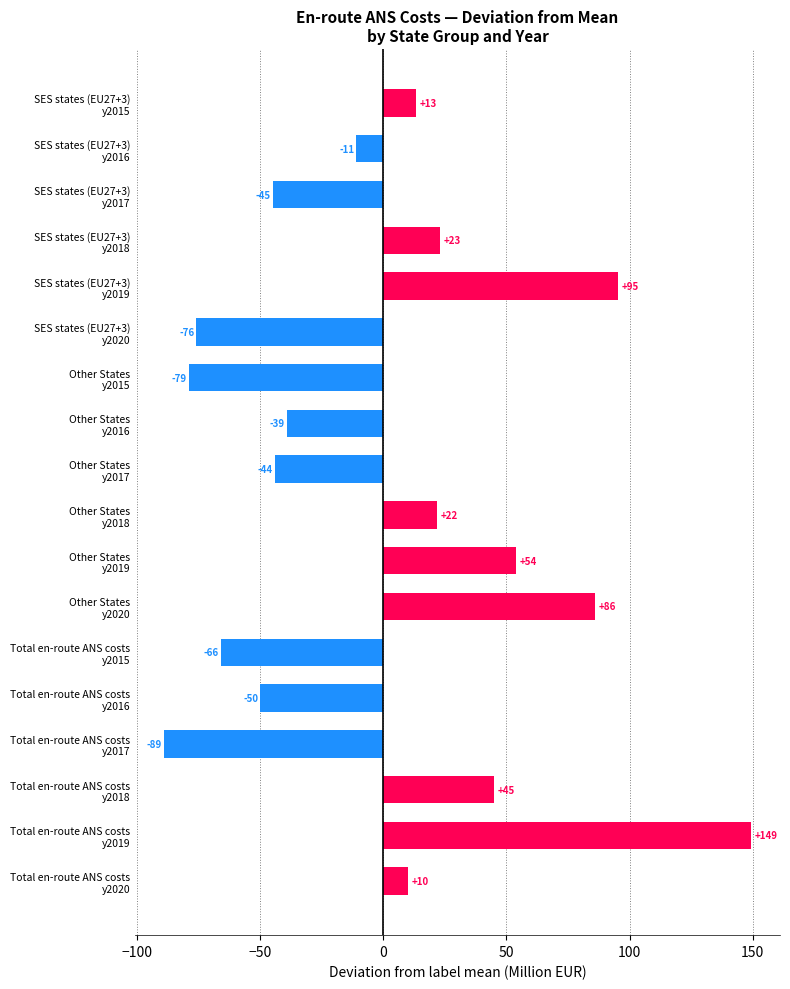

What is the smallest value displayed?

-88.8